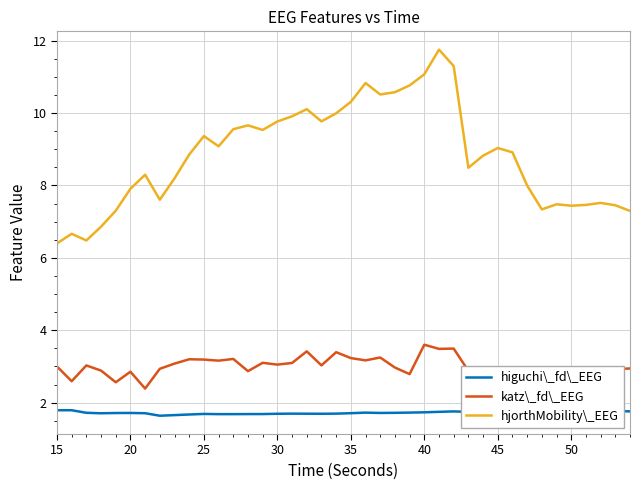

True or false: hjorthMobility\_EEG and katz\_fd\_EEG cross at least once.

False